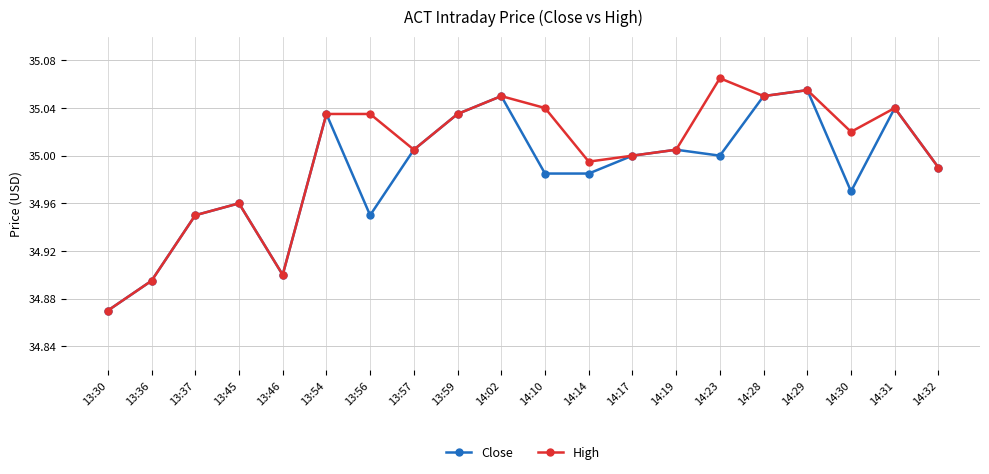

Where is Close nearest to the value 34?

13:30